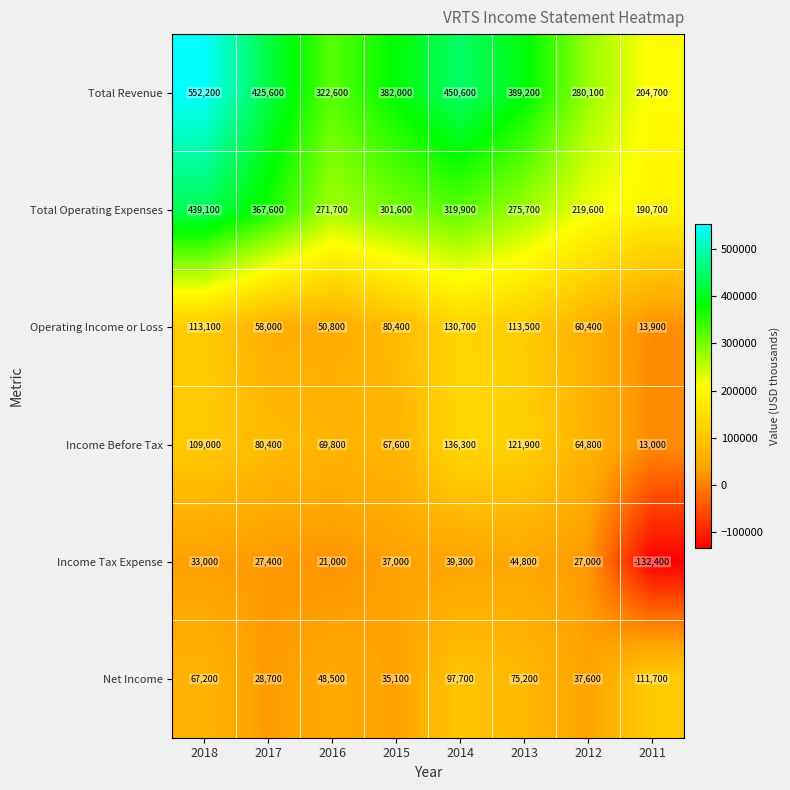

What is the difference between the highest and lowest values at 2017?

398200